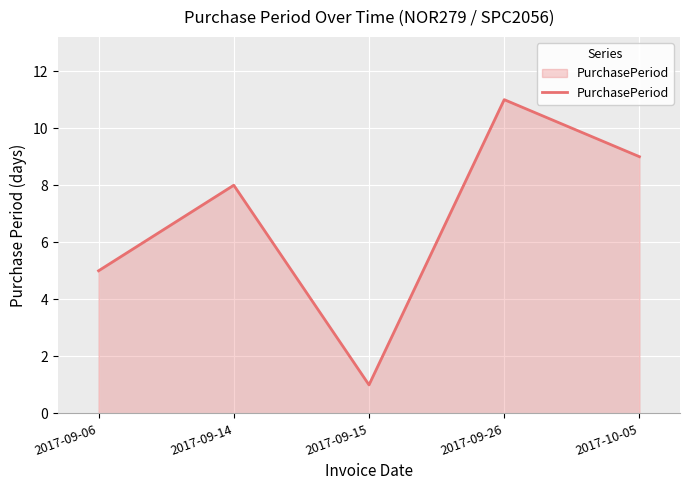

List the labels in order of value, smallest first.

2017-09-15, 2017-09-06, 2017-09-14, 2017-10-05, 2017-09-26